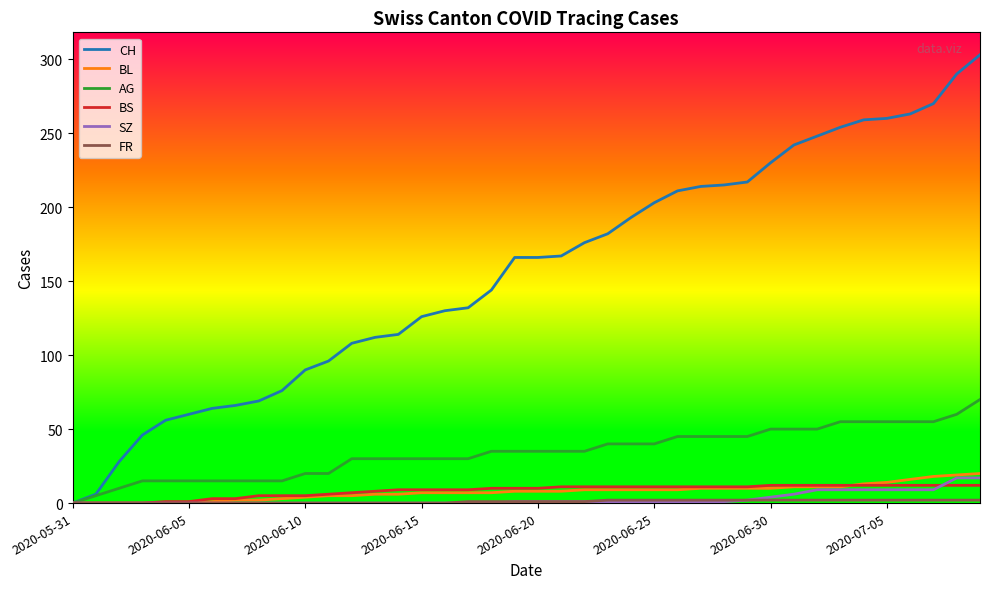

Which series has the largest range (max minus min)?

CH